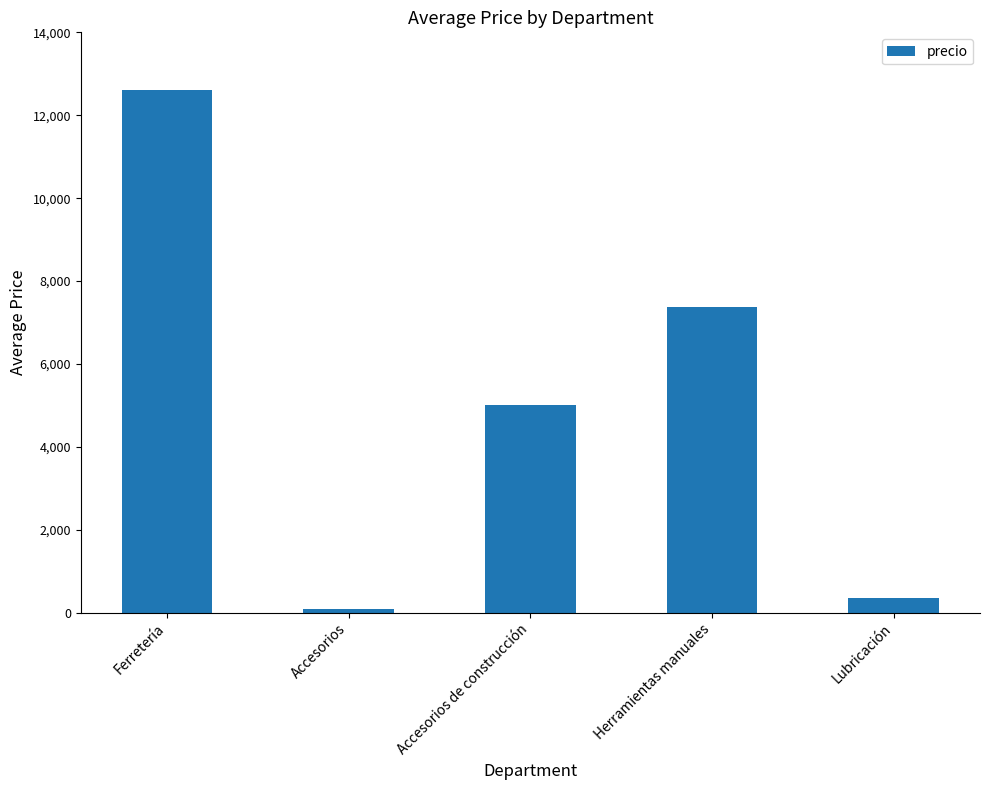

Where is the data nearest to the value 6350?

Herramientas manuales